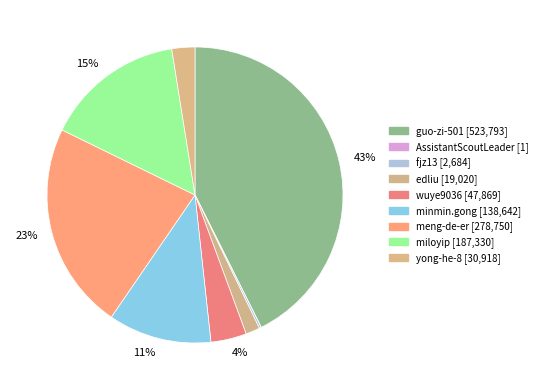

How many slices are in this pie chart?

9